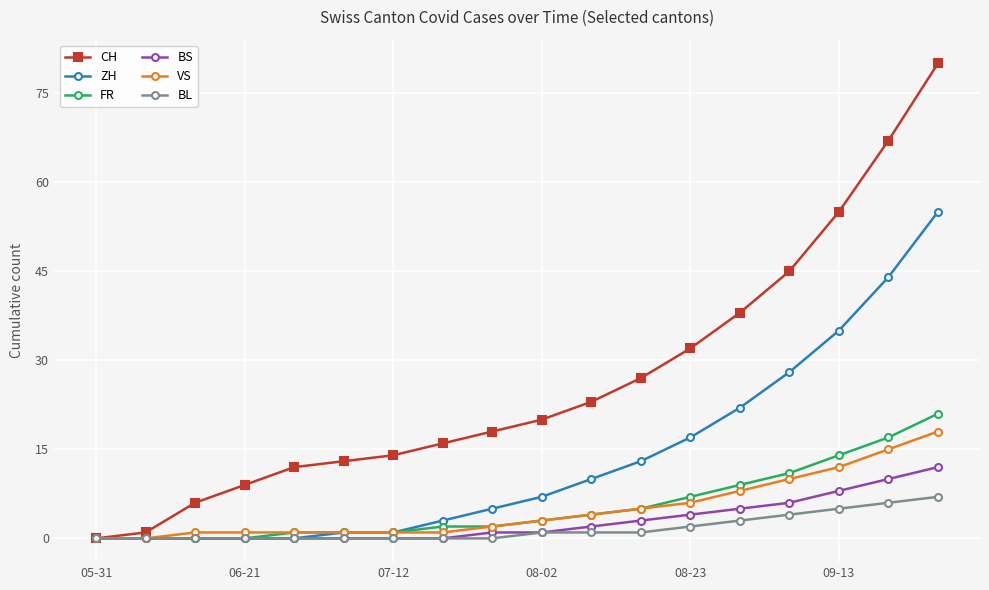

What is the greatest value displayed?

80